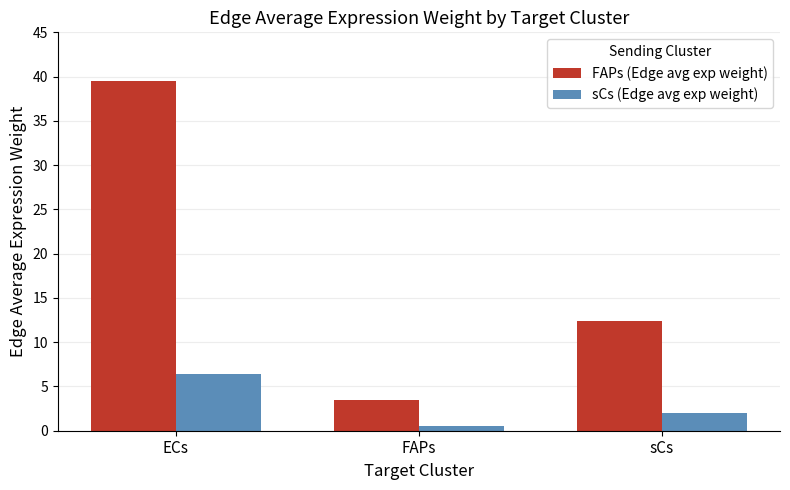

What is the value of the sCs (Edge avg exp weight) bar at the 2nd from the left?

0.6